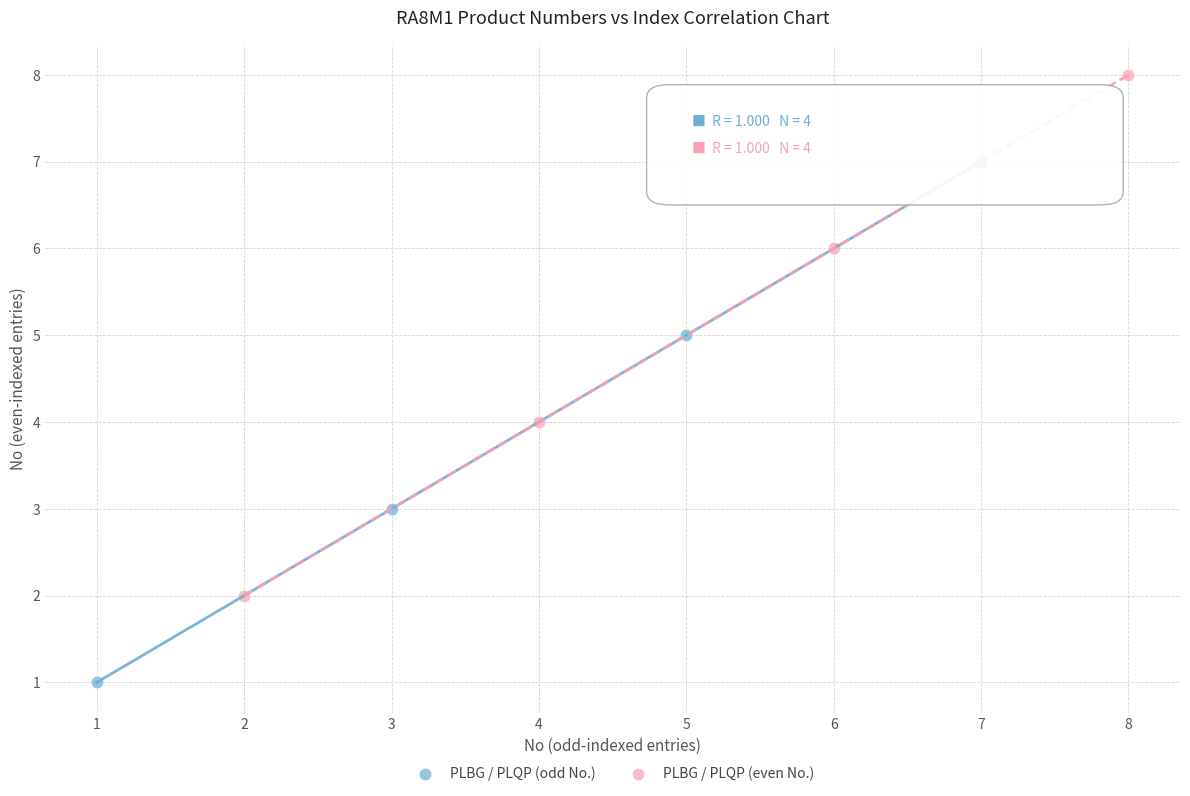

Which series contains the lowest Y value?

PLBG / PLQP (odd No.)